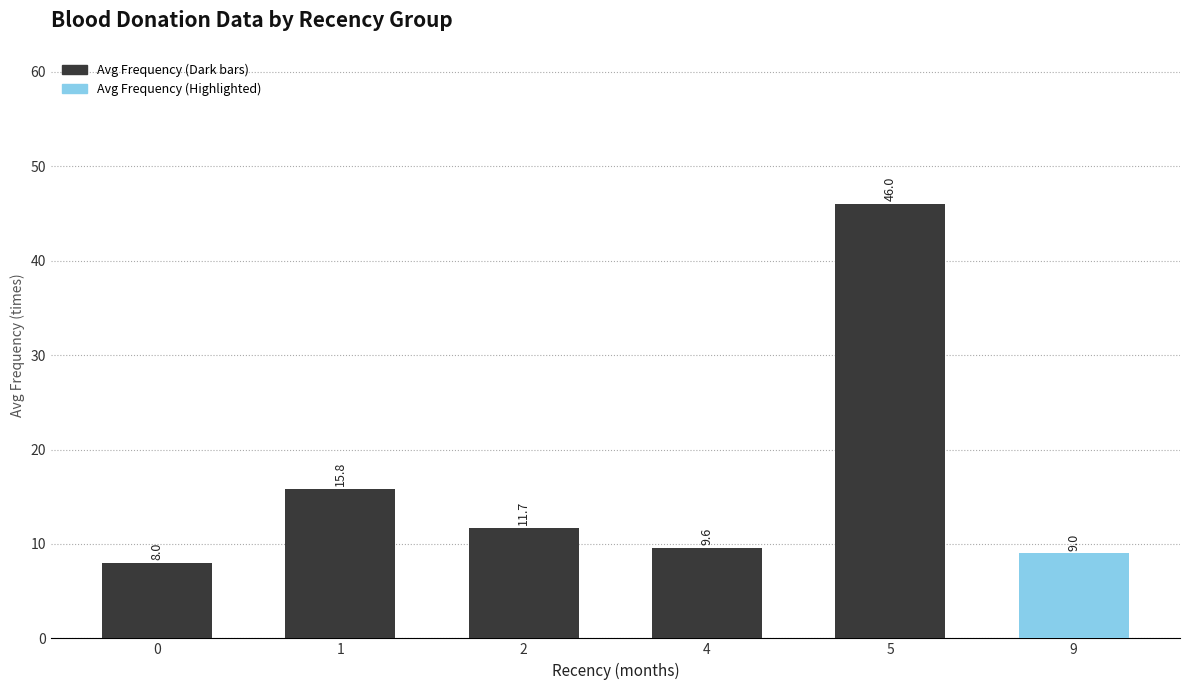

What is the change in value from 1 to 4?

-6.2